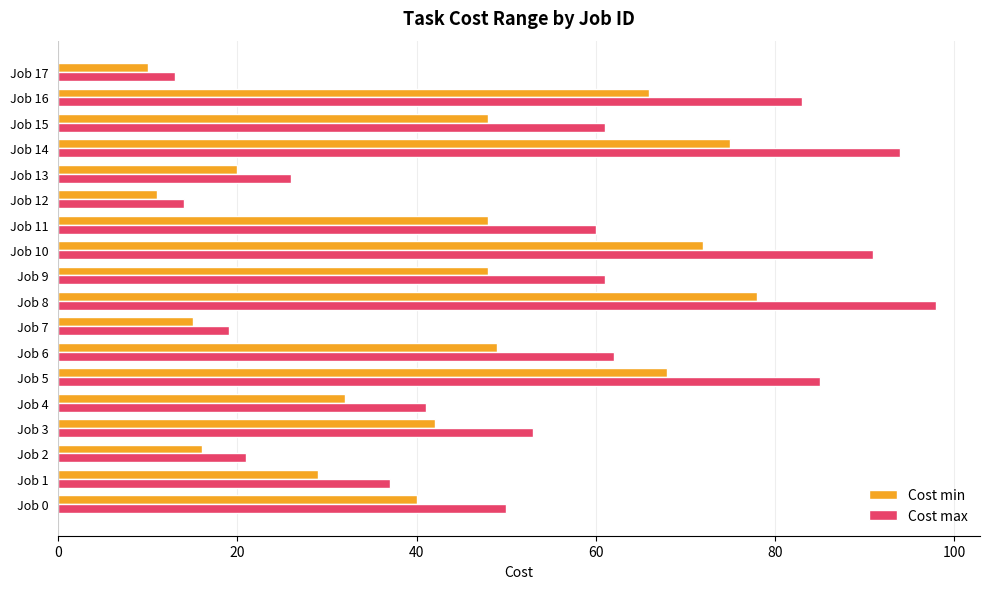

Where is Cost max nearest to the value 55?

Job 3